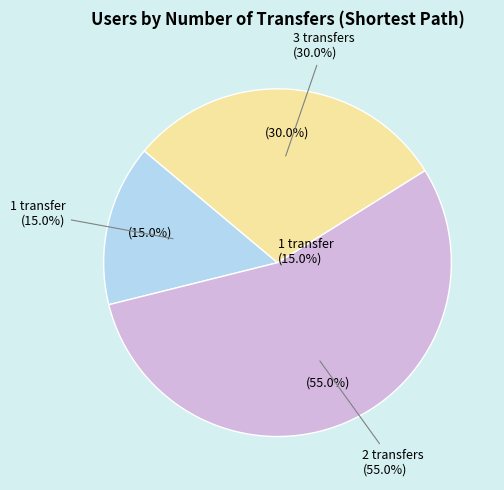

What is the total percentage of 2 transfers and 1 transfer?

70.0%